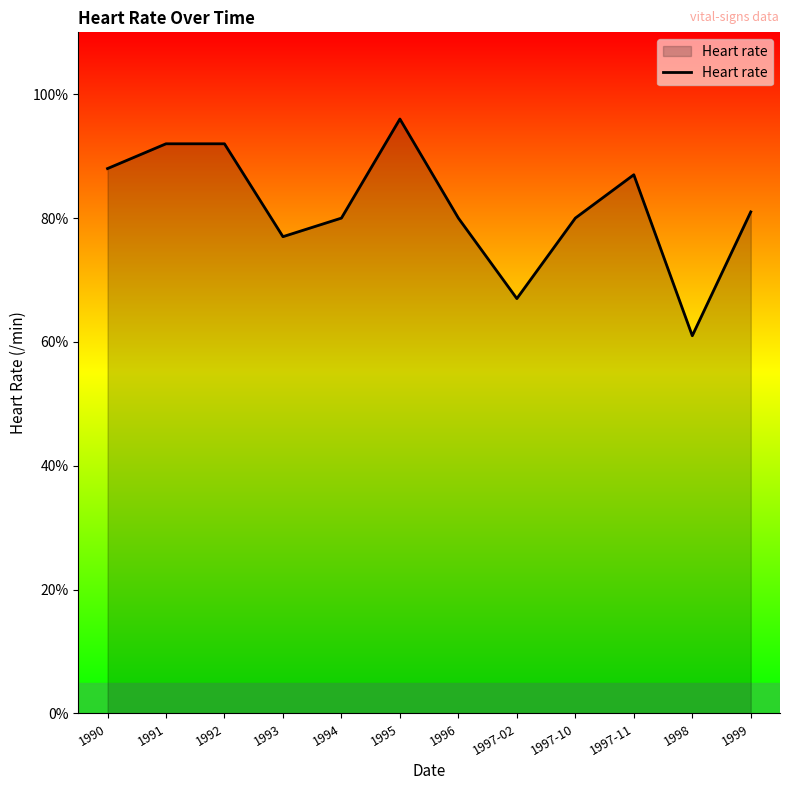

How many categories are shown in the chart?

12